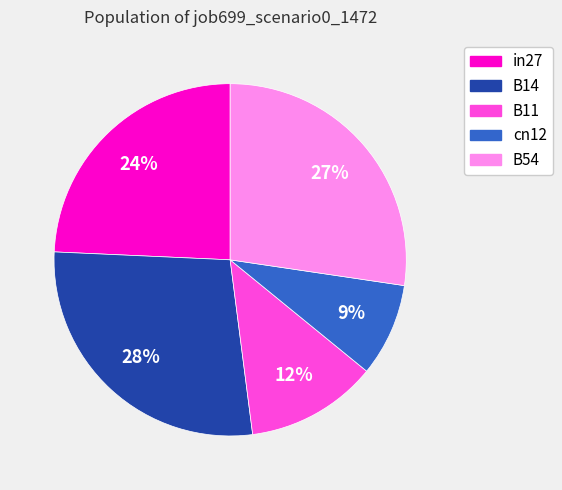

Between cn12 and B54, which is larger?

B54